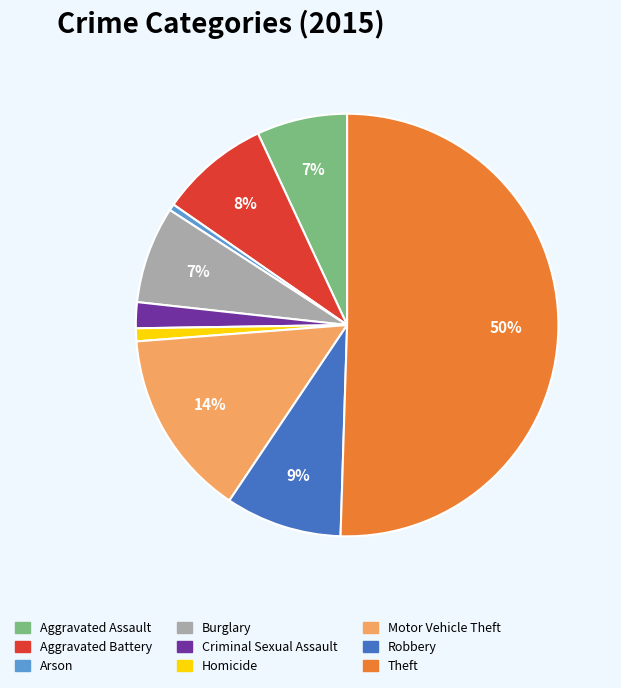

Is it true that Criminal Sexual Assault is 17% of the pie?

False